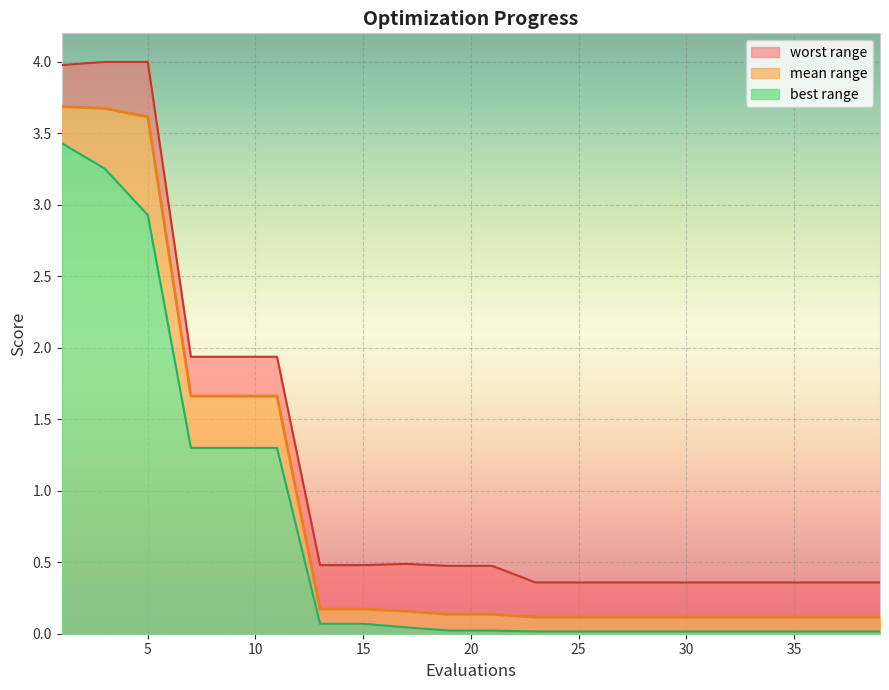

What is the difference between the best values at 15 and 23?

0.1